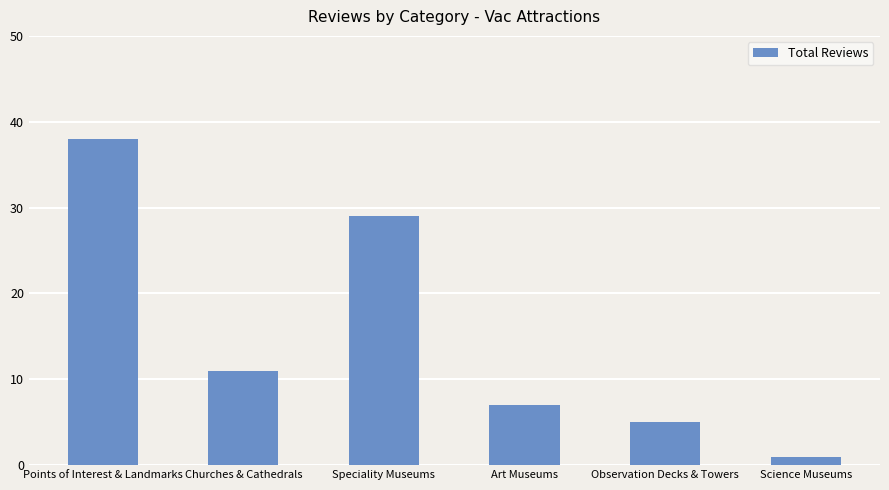

Is it true that the value at Churches & Cathedrals is 11?

True